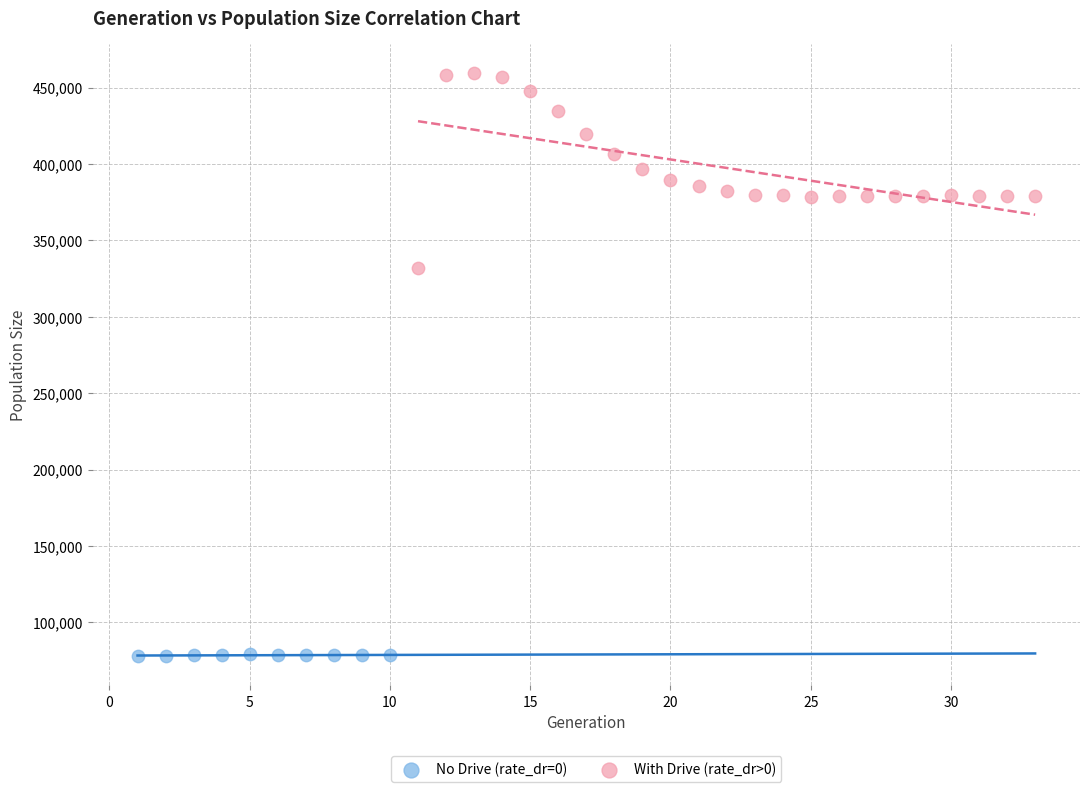

Which series contains the lowest Y value?

No Drive (rate_dr=0)